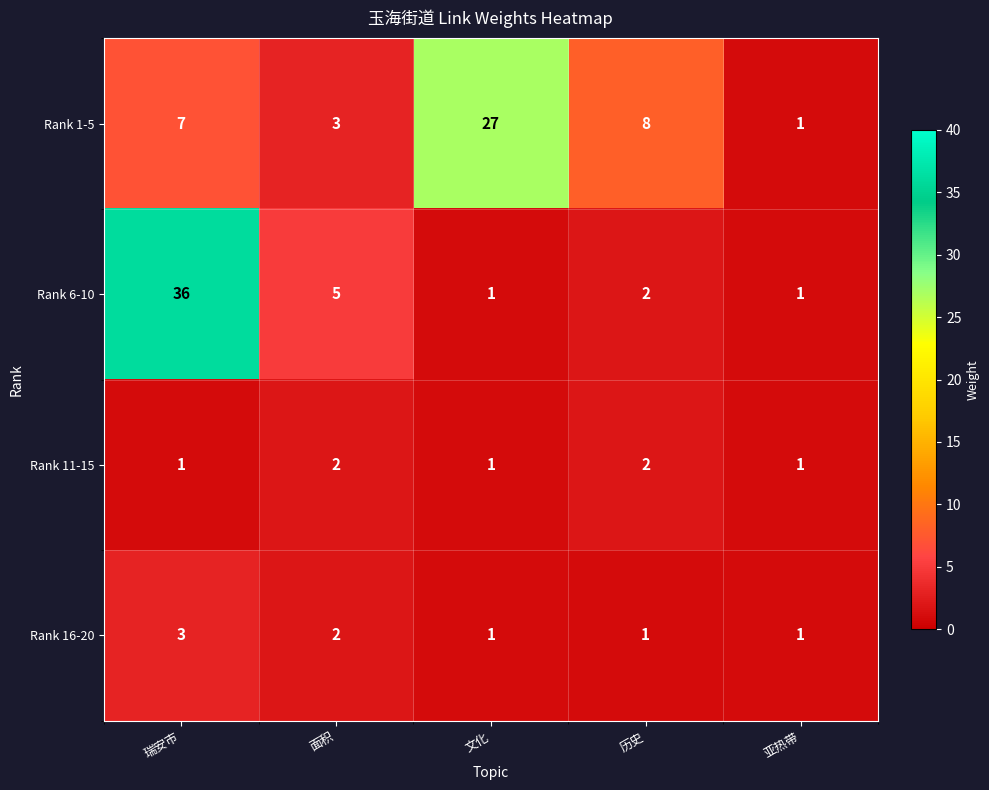

Reading left to right, extract all data points from this chart.

Rank 1-5: 7	3	27	8	1
Rank 6-10: 36	5	1	2	1
Rank 11-15: 1	2	1	2	1
Rank 16-20: 3	2	1	1	1